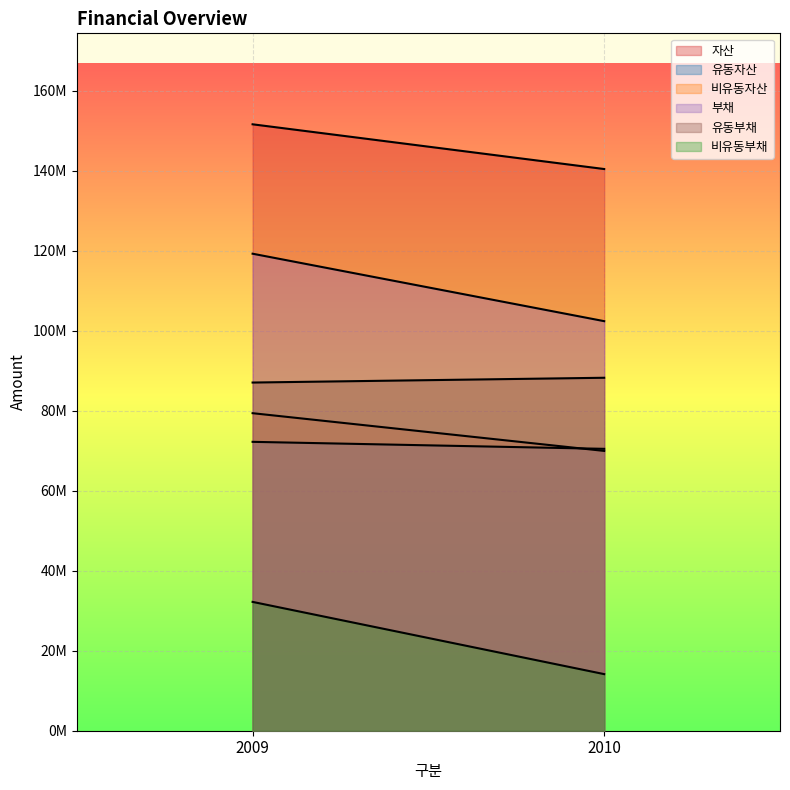

What is the highest value of the 비유동부채 series?

32210445